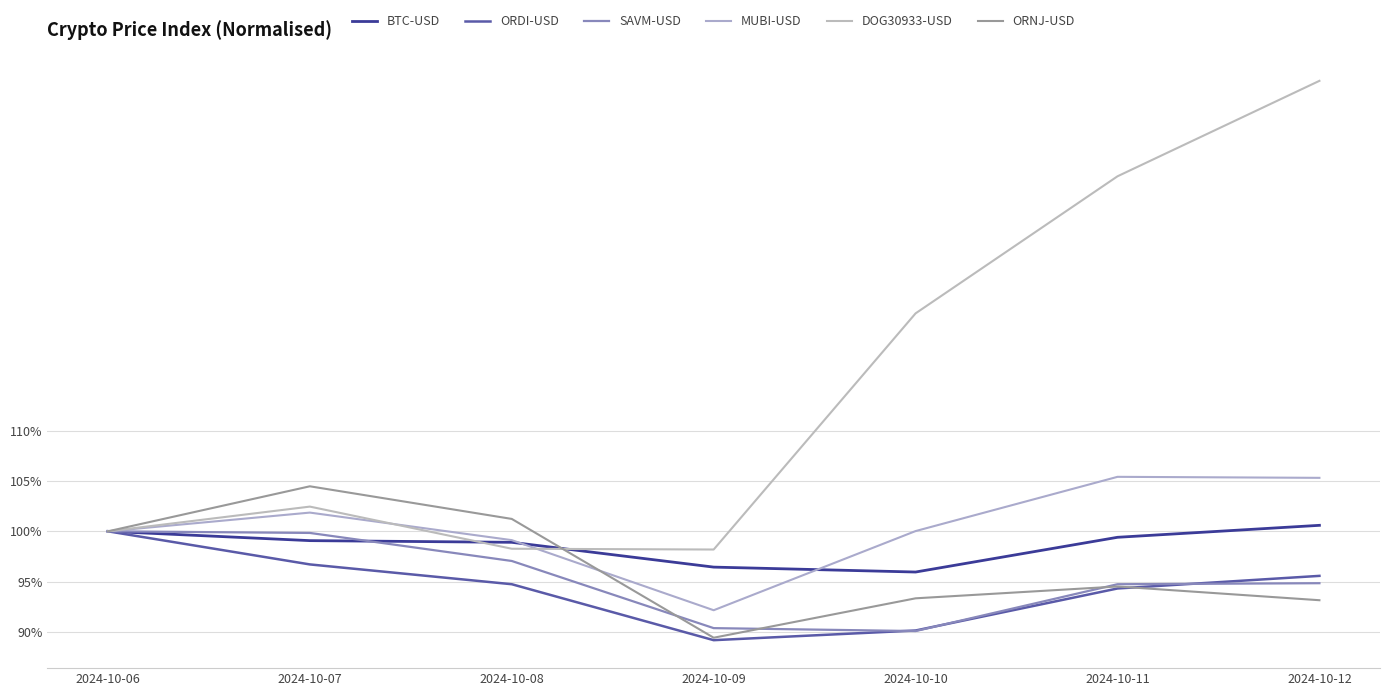

Does the chart display data point markers on the line(s)?

No